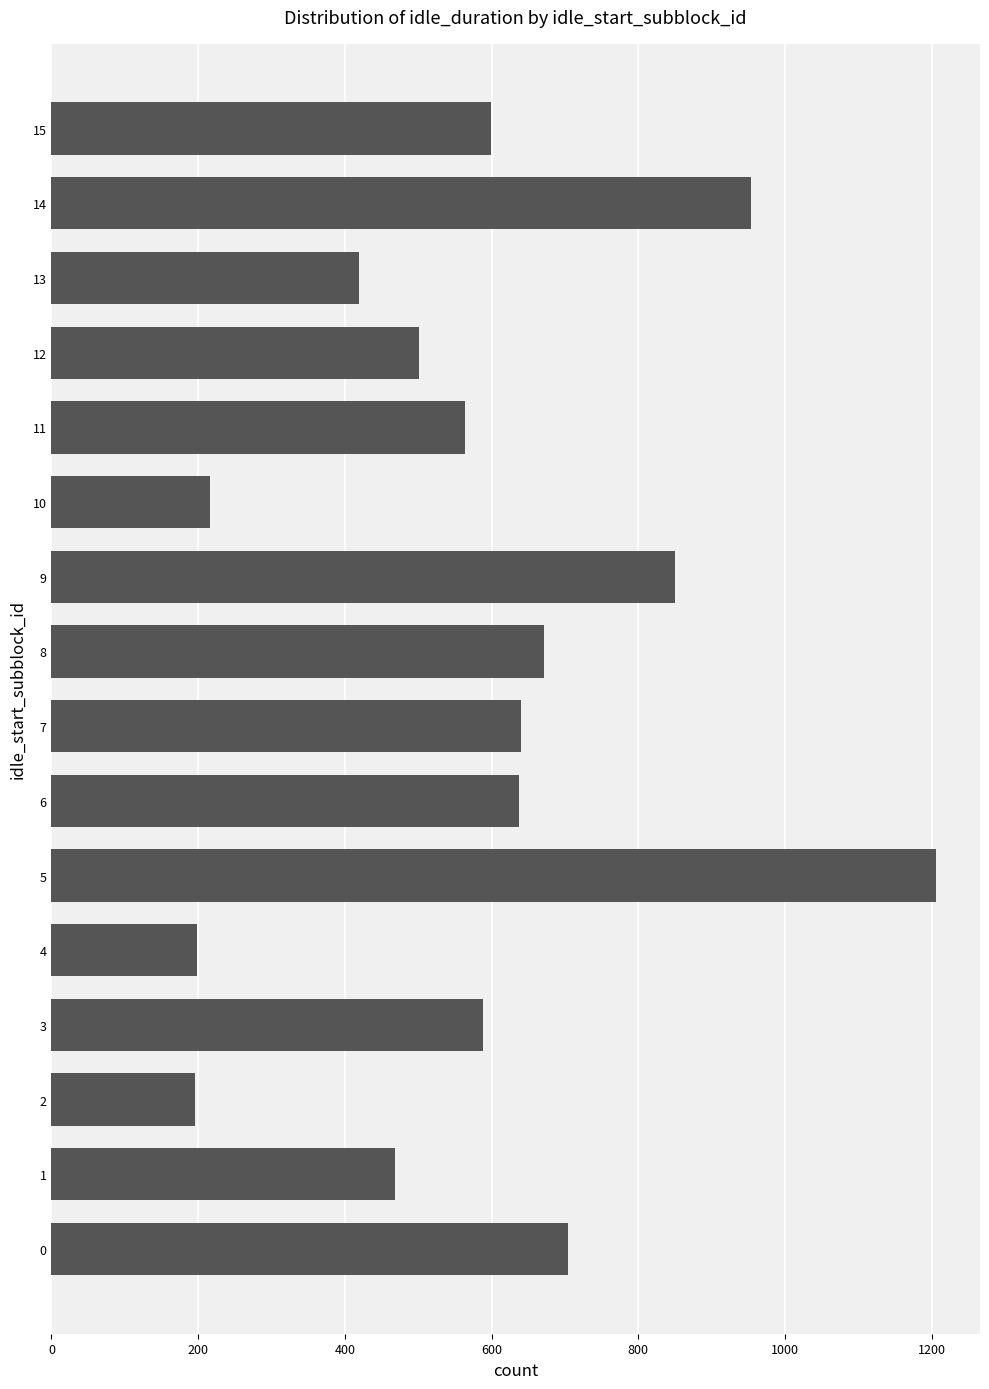

What is the average value?

588.4